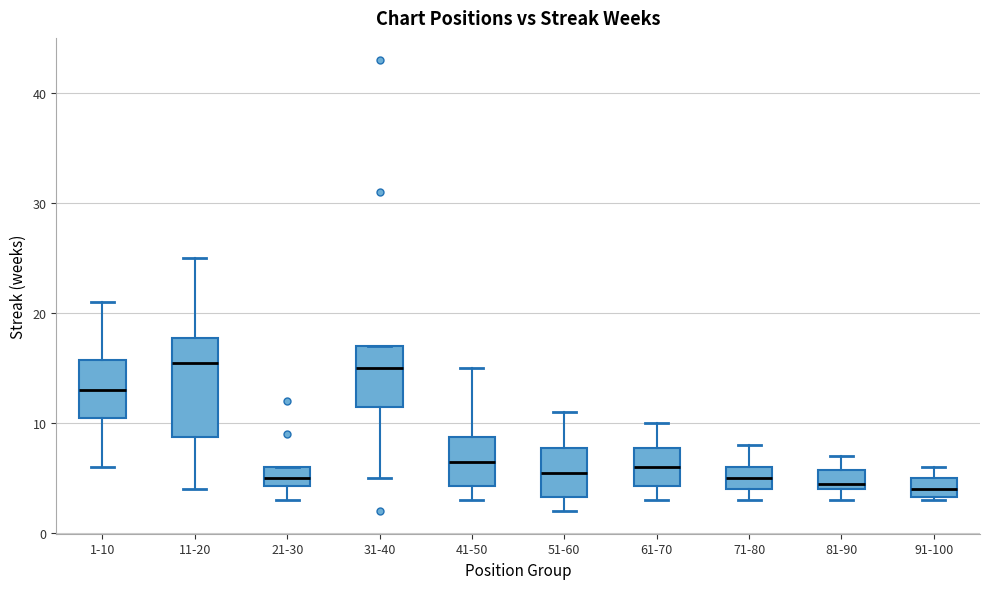

Which box is the tallest, from its lower edge to its upper edge?

11-20